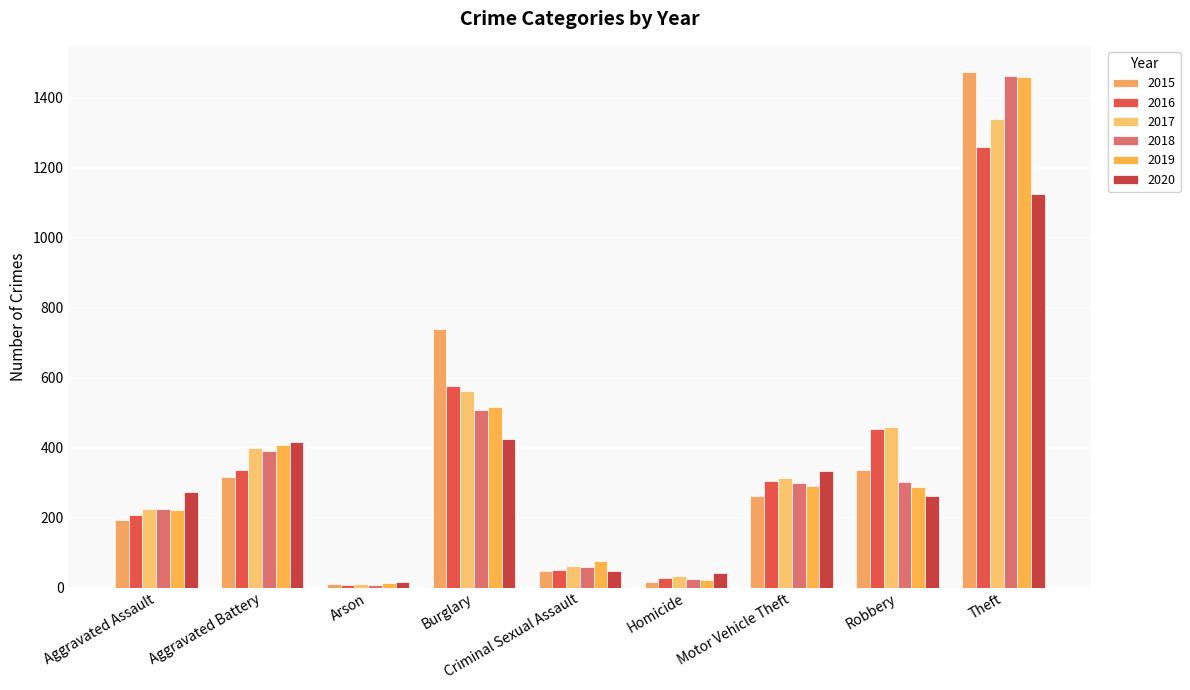

Between Aggravated Battery and Burglary, which series saw the biggest shift?

2015